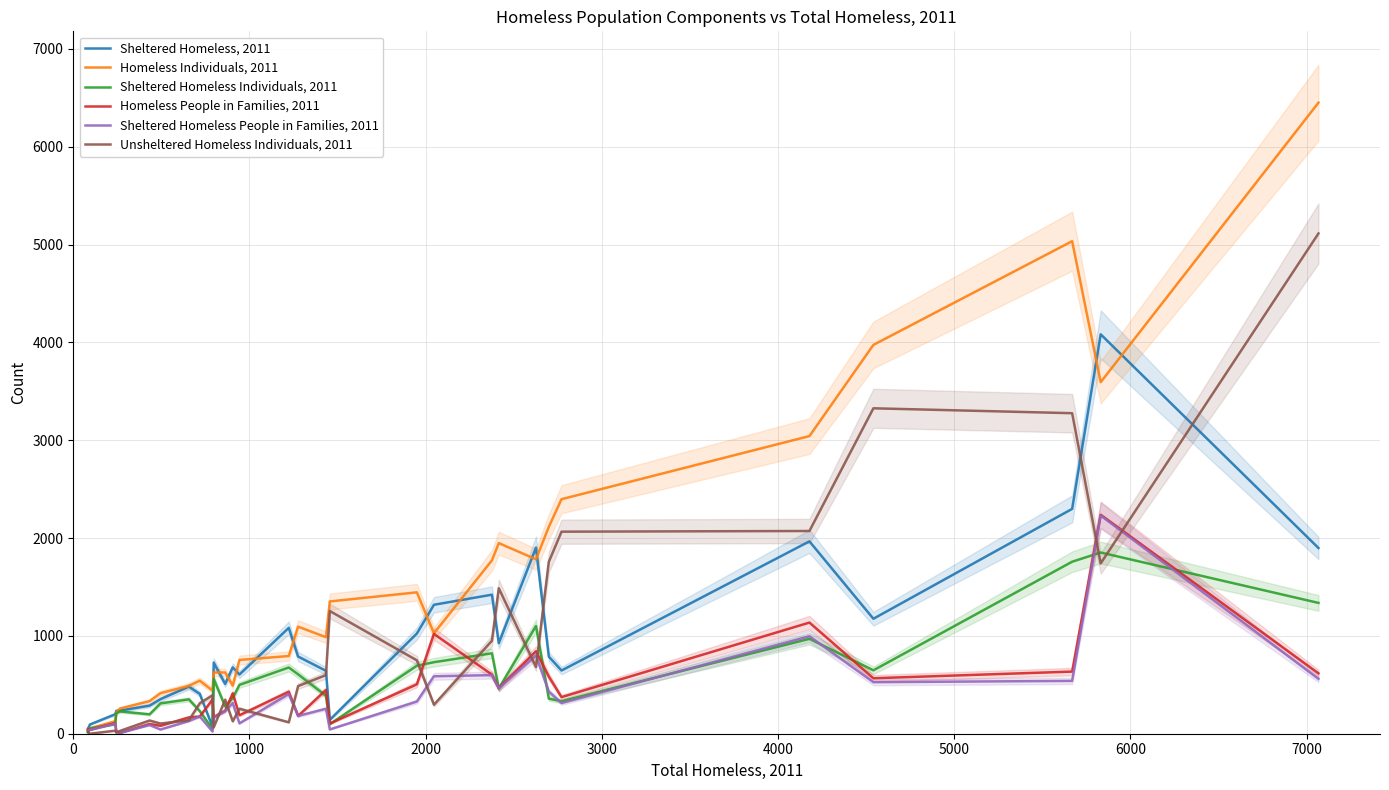

Which series has the largest total across all categories?

Homeless Individuals, 2011